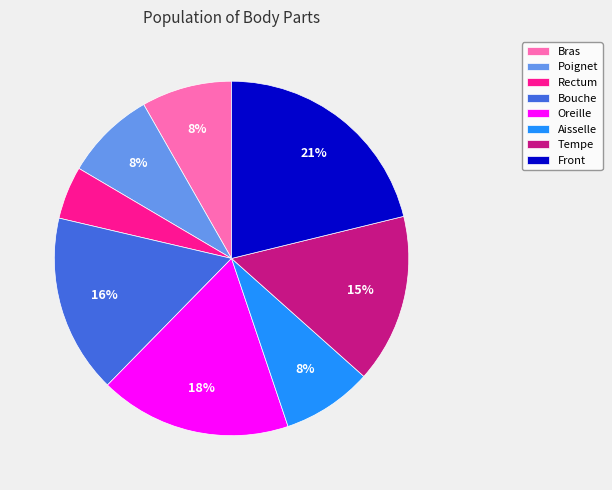

Combined, do Tempe and Bras account for over 50%?

No